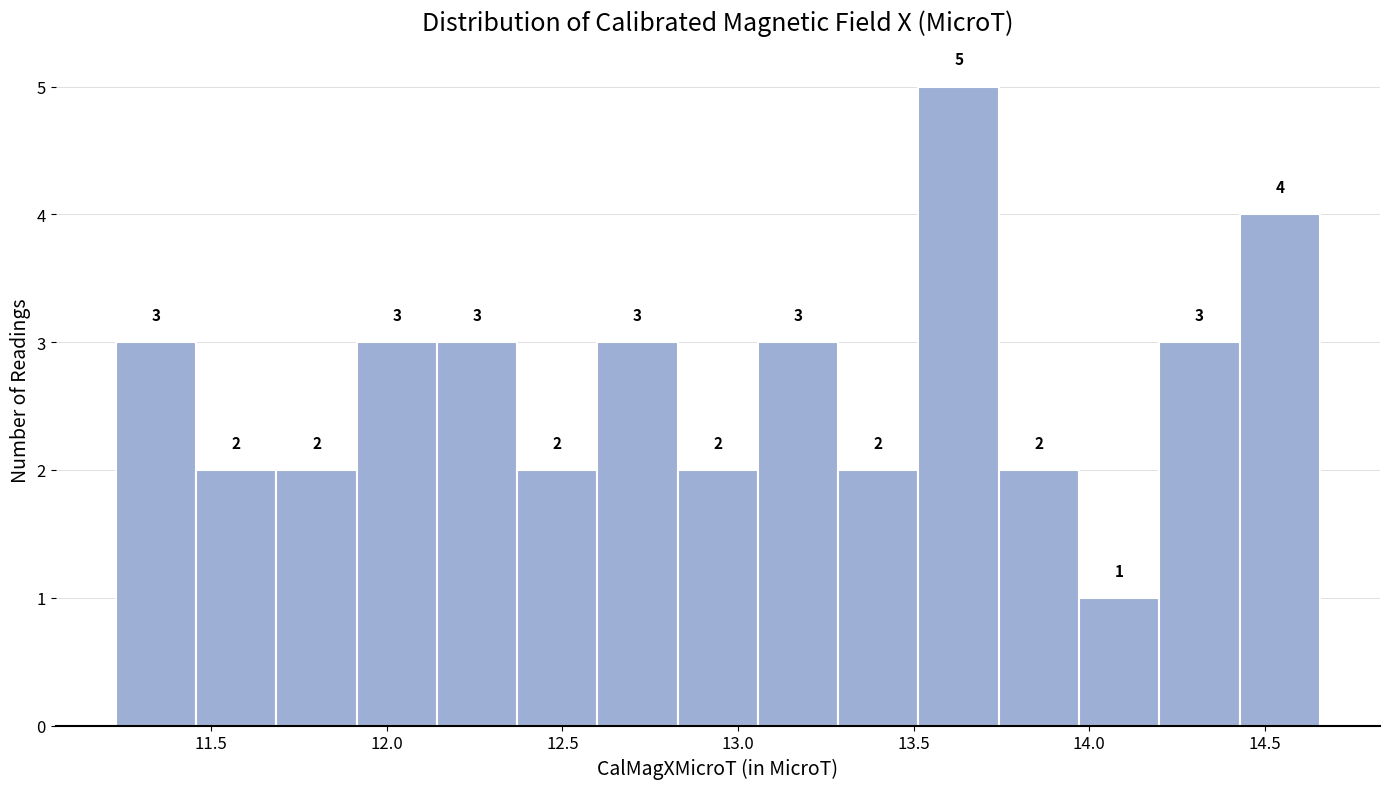

Reading left to right, transcribe this chart: for each bar, give the range it covers on the x-axis and its height. The bar edges are not printed on the chart, so give them approximately, as read against the axis.

11.25 to 11.45: 3
11.45 to 11.70: 2
11.70 to 11.90: 2
11.90 to 12.15: 3
12.15 to 12.35: 3
12.35 to 12.60: 2
12.60 to 12.85: 3
12.85 to 13.05: 2
13.05 to 13.30: 3
13.30 to 13.50: 2
13.50 to 13.75: 5
13.75 to 13.95: 2
13.95 to 14.20: 1
14.20 to 14.45: 3
14.45 to 14.65: 4